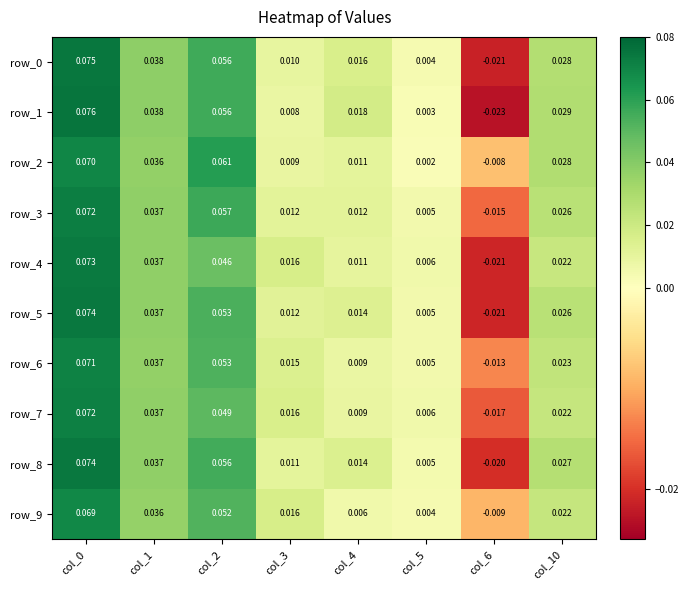

Is the value of row_4 at col_10 greater than the value of row_0 at col_0?

No